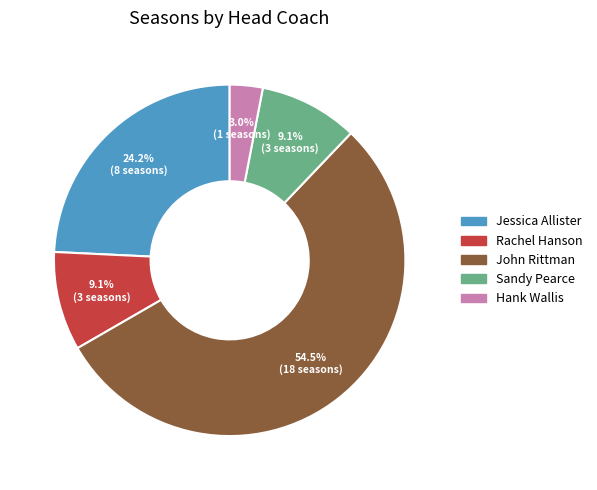

Which has a higher value, Hank Wallis or Sandy Pearce?

Sandy Pearce